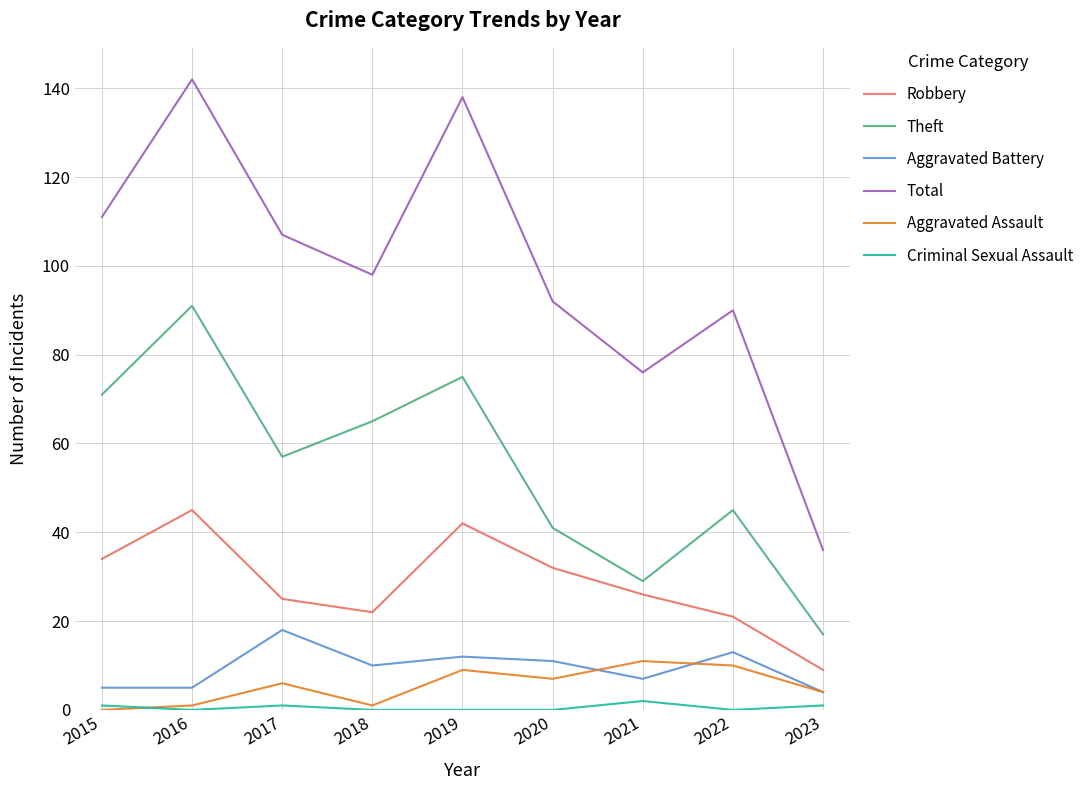

What are all the series names shown in the legend?

Robbery, Theft, Aggravated Battery, Total, Aggravated Assault, Criminal Sexual Assault